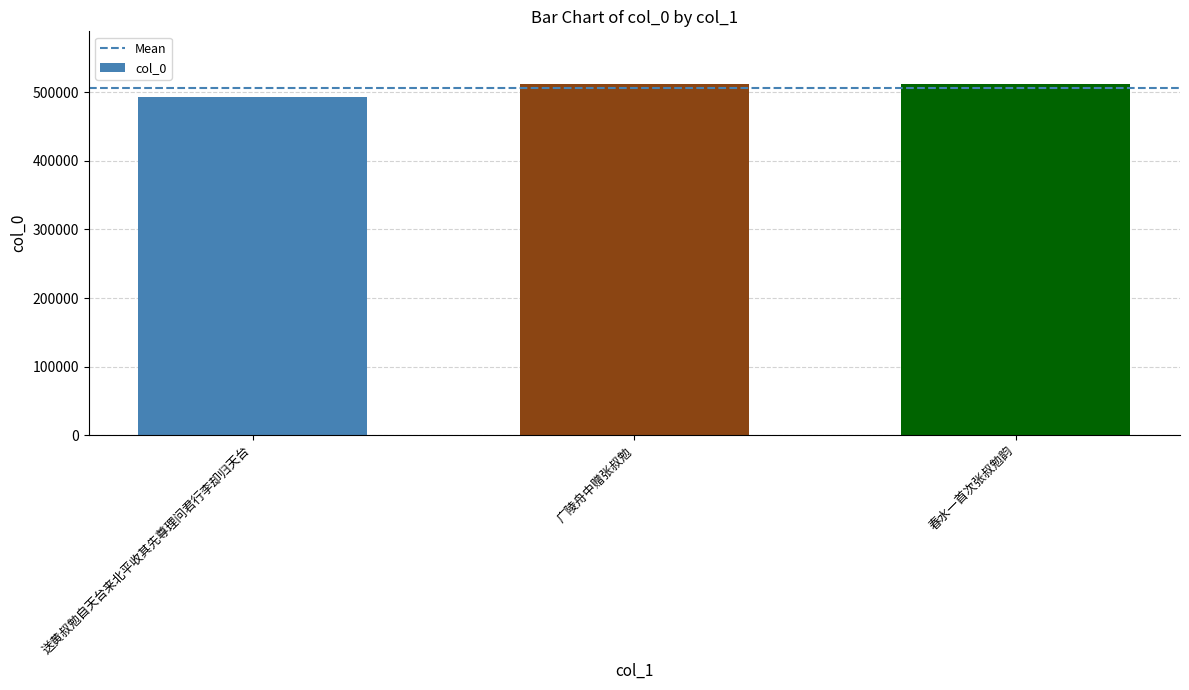

The value at 广陵舟中赠张叔勉 is 511847. True or false?

True